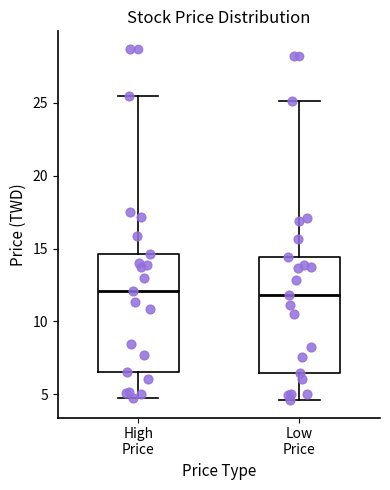

Reading left to right, read every box against the y-axis: the position of its median line, the range the box covers, and the ends of its whiskers. The values are not printed on the chart, so give them approximately, as read against the axis.

High Price: median 12.0, box 6.5 to 14.5, whiskers 5.0 to 25.5
Low Price: median 12.0, box 6.5 to 14.5, whiskers 4.5 to 25.0